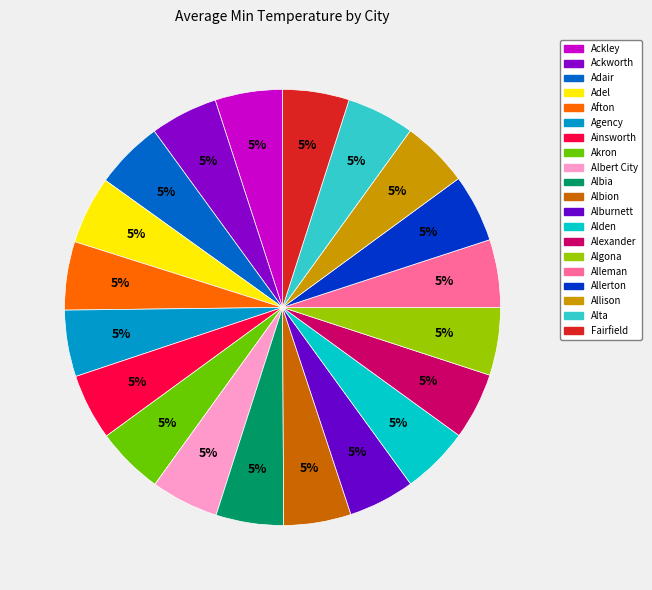

What is the largest slice in the pie chart?

Adair